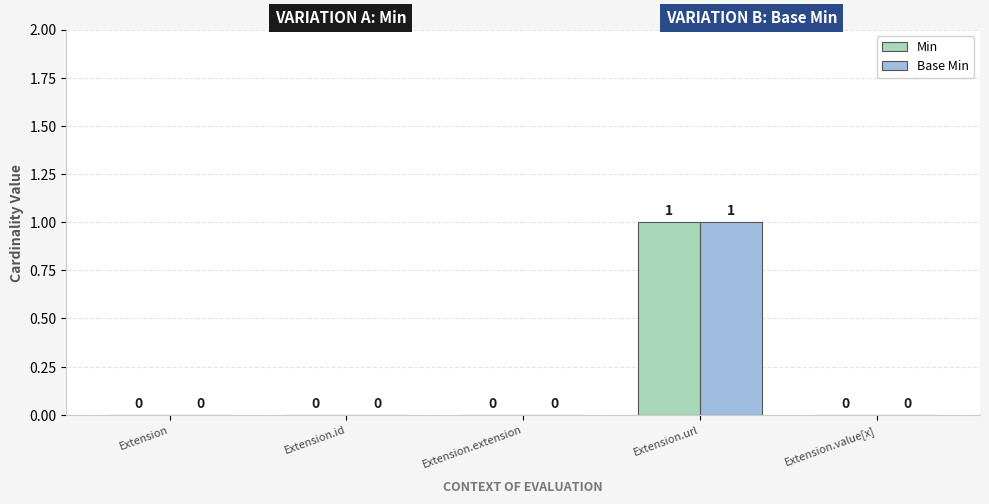

How many series are shown in this chart?

2